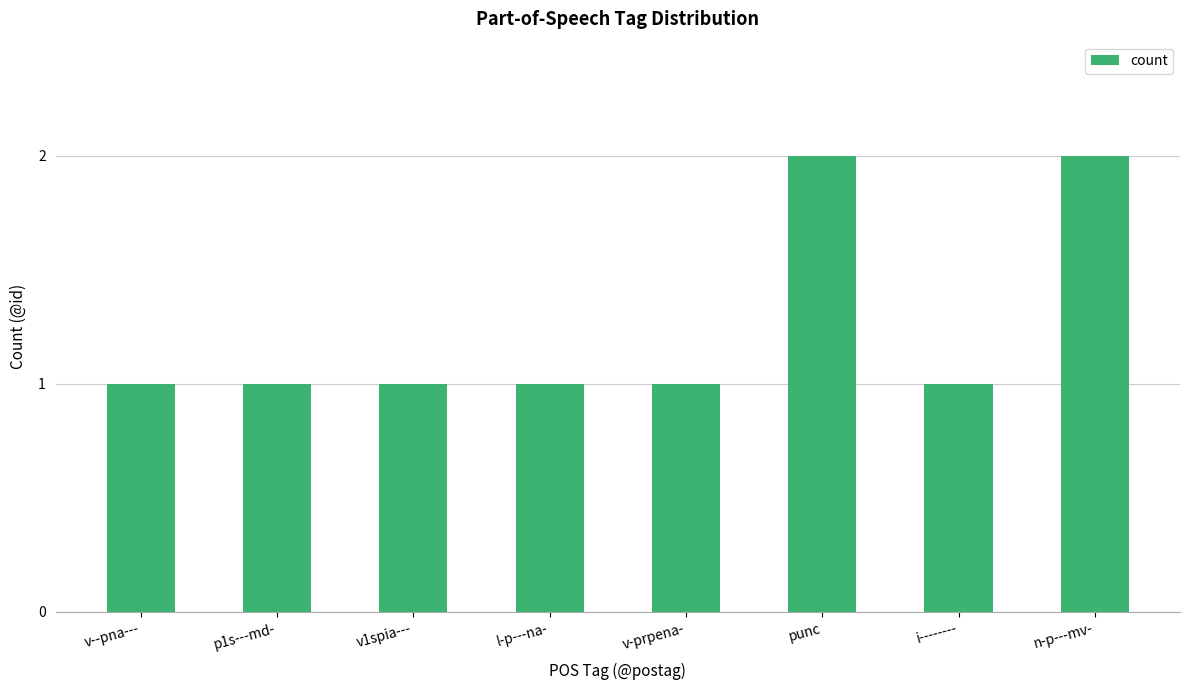

What is the maximum value shown in the chart?

2